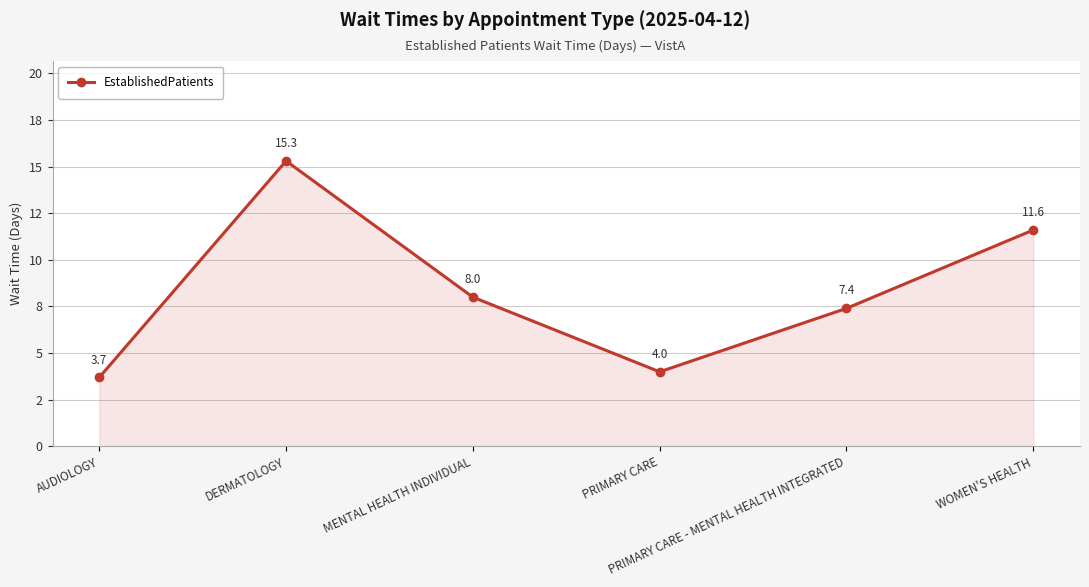

What is the greatest value displayed?

15.3